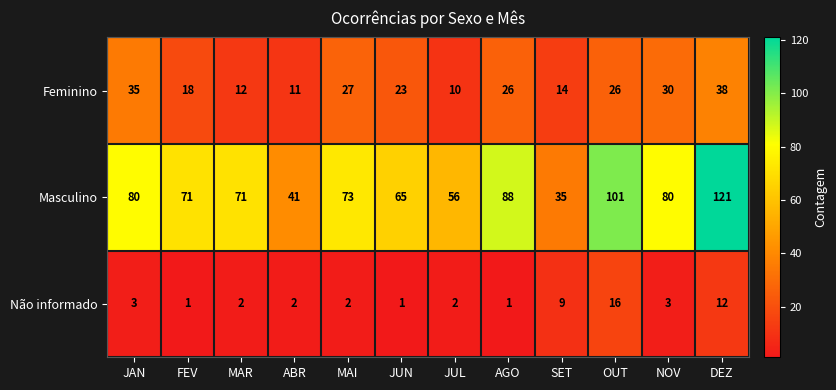

Which category has the highest value across all series?

DEZ